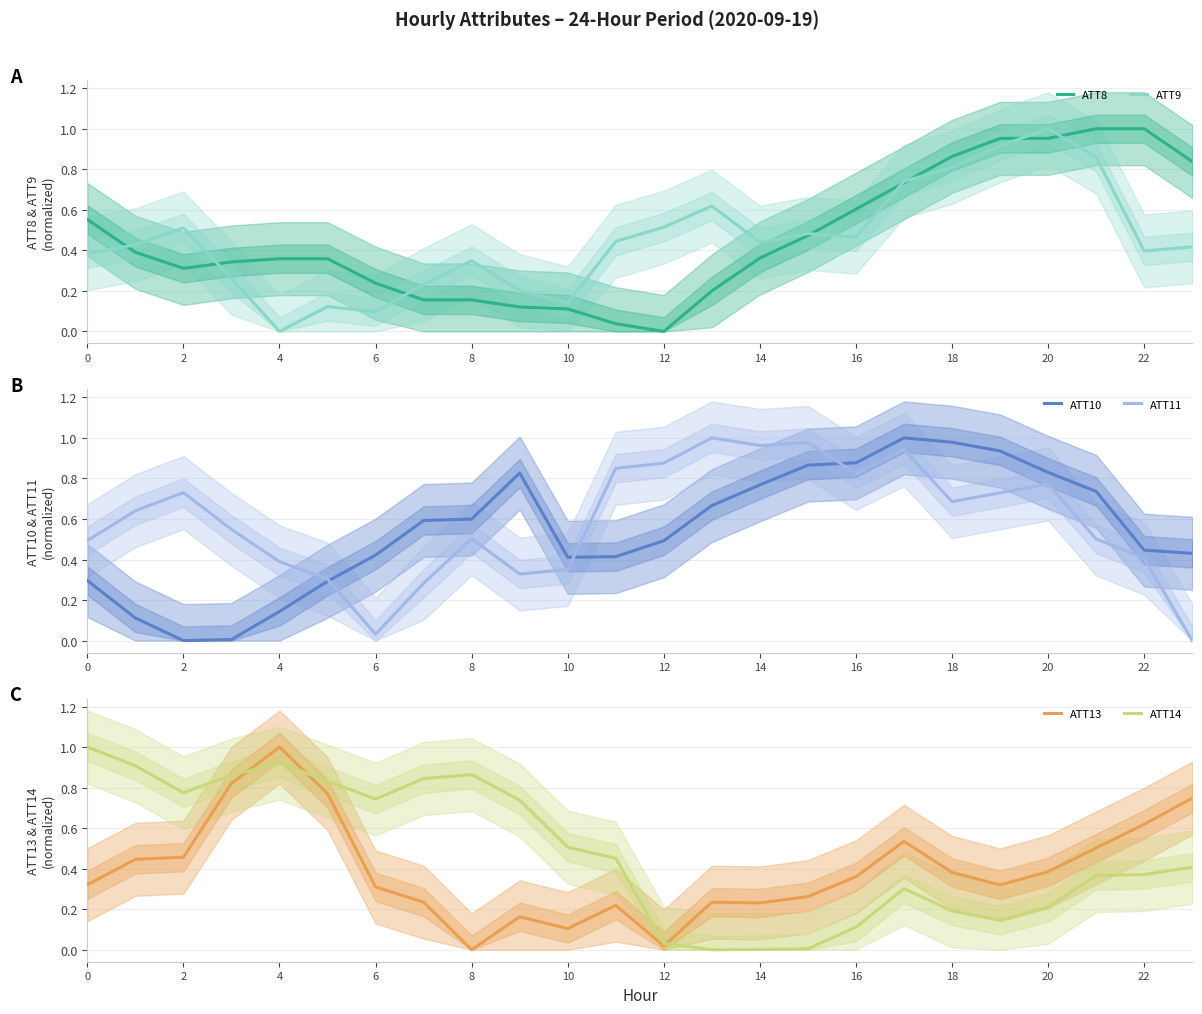

What value does the ATT8 series have at 14?

0.4